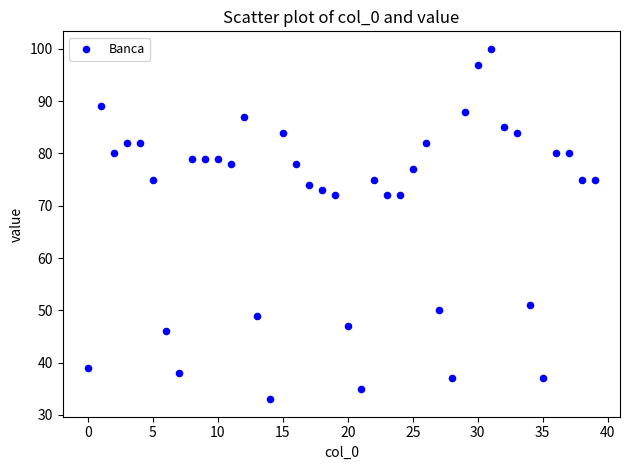

What is the range of Y values (max minus min)?

67